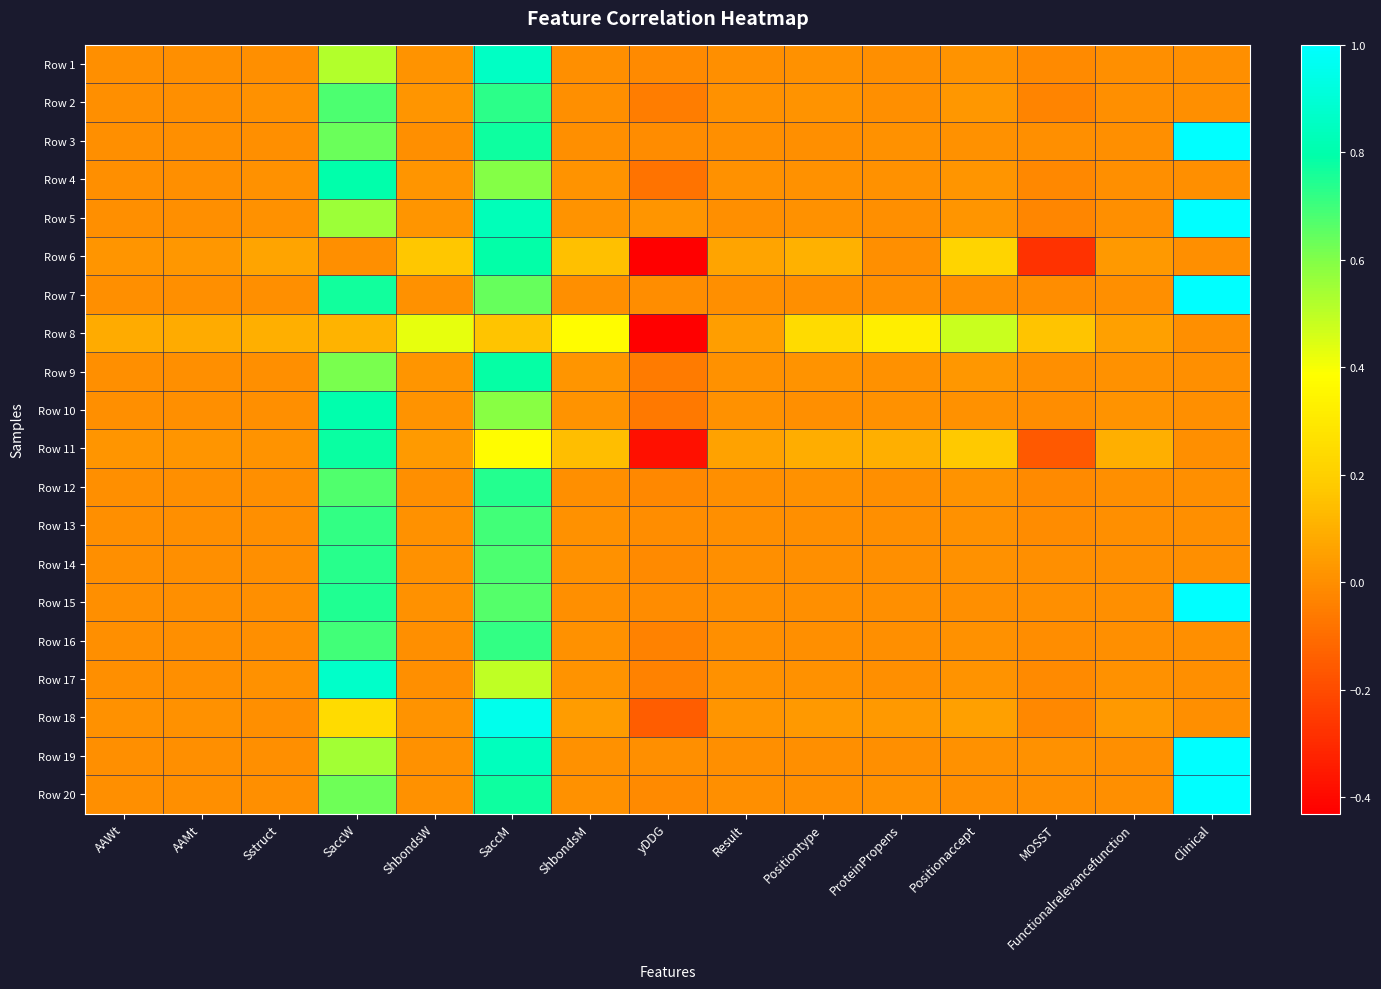

At ProteinPropens, list the series in order from largest to smallest.

Row 8, Row 11, Row 18, Row 20, Row 9, Row 3, Row 4, Row 10, Row 1, Row 7, Row 15, Row 17, Row 14, Row 19, Row 2, Row 5, Row 6, Row 12, Row 13, Row 16